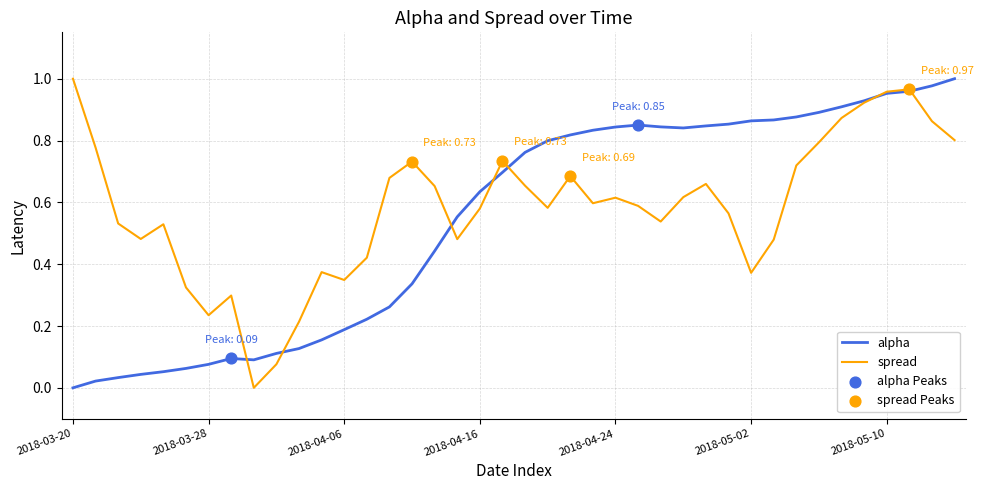

How many lines are shown in the chart?

2